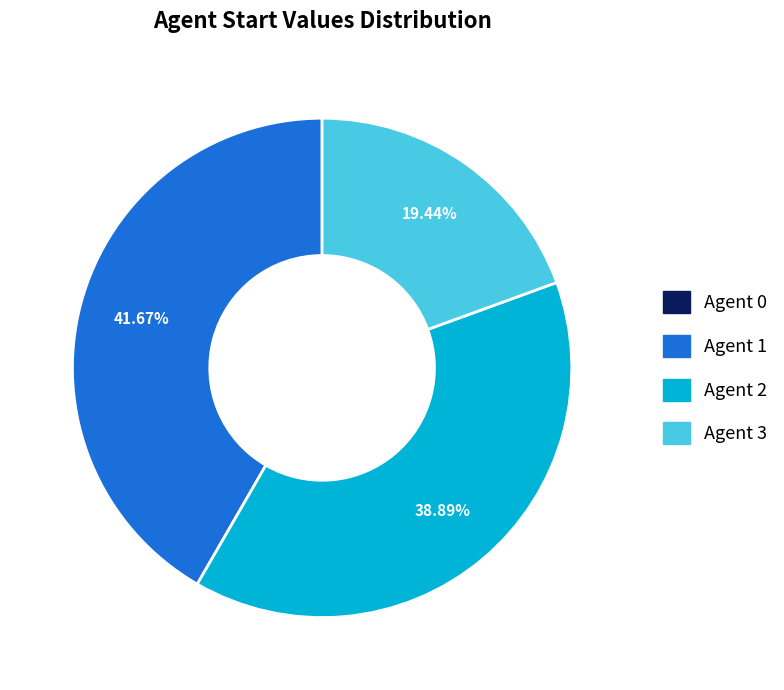

Which category has the biggest portion of the pie?

Agent 1